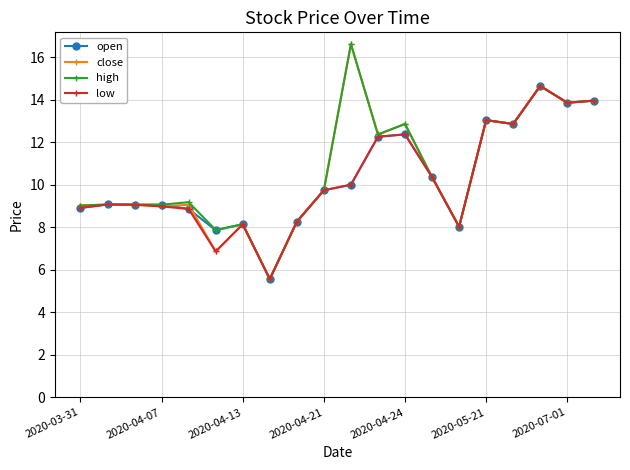

What is the value of the open point at the 15th from the left?

8.0